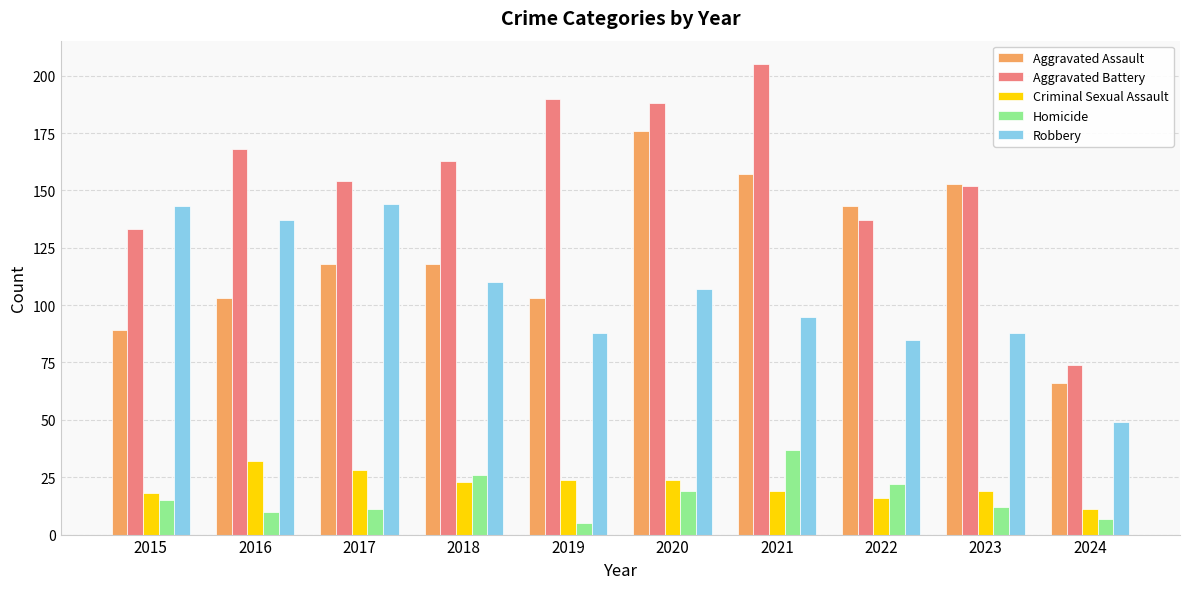

Are the bars horizontal?

No